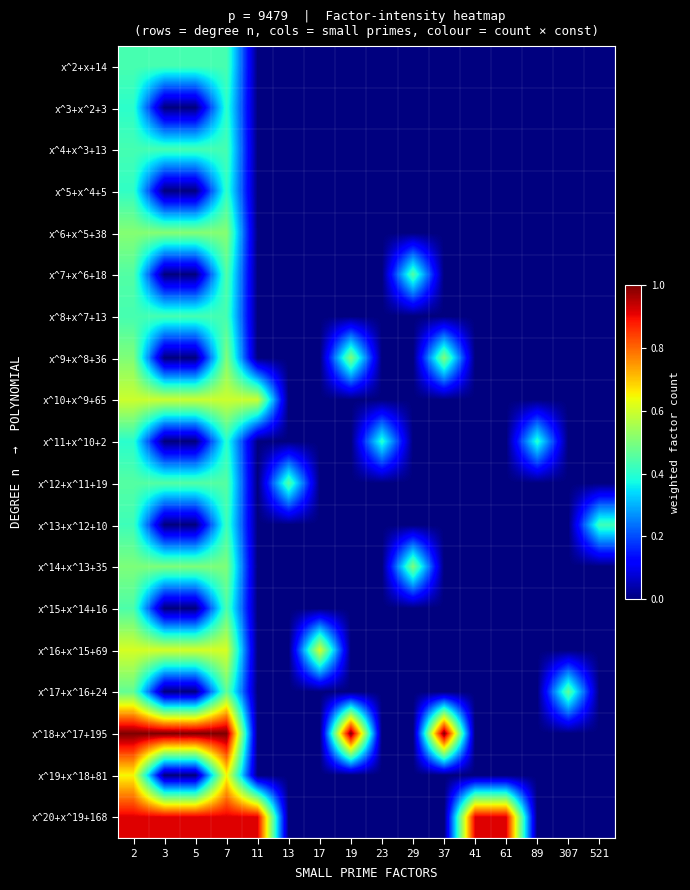

How many categories are shown in the chart?

16